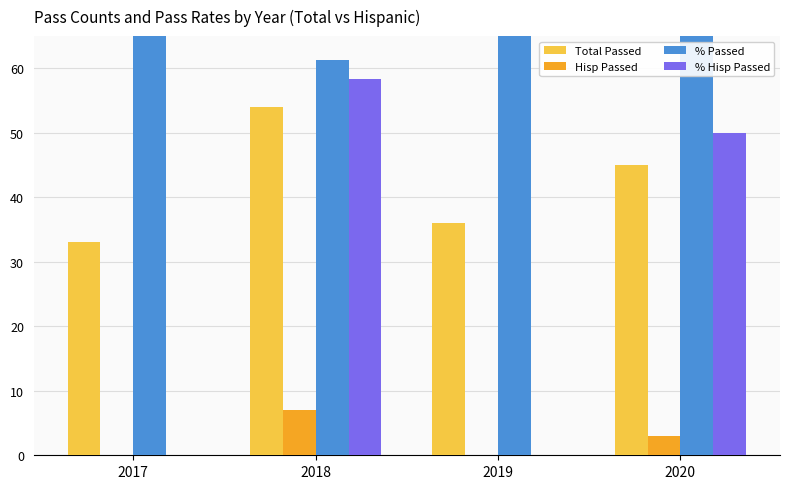

Reading left to right, what are all the values shown in this chart?

Total Passed: 33.0	54.0	36.0	45.0
Hisp Passed: 0.0	7.0	0.0	3.0
% Passed: 78.6	61.4	65.5	69.2
% Hisp Passed: 0.0	58.3	0.0	50.0